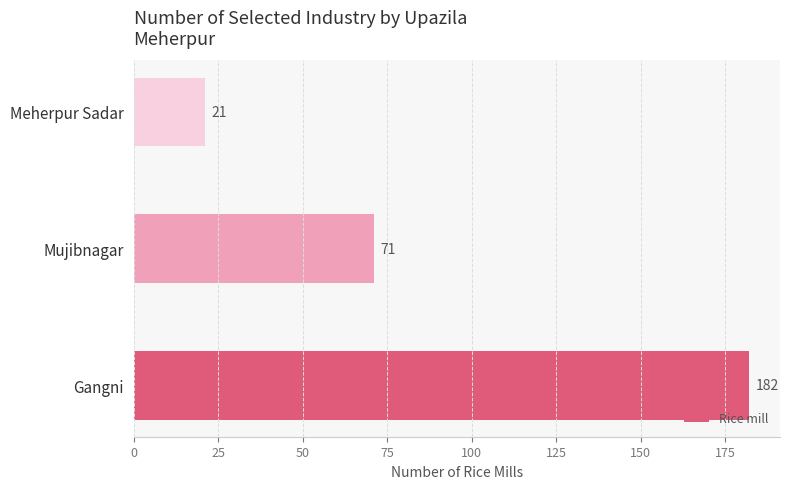

What is the maximum value shown in the chart?

182